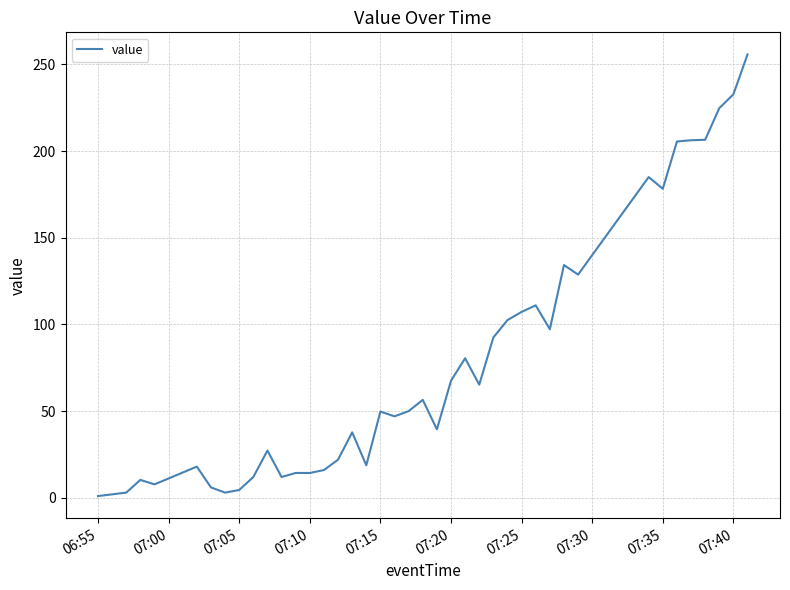

What is the maximum value shown in the chart?

255.8